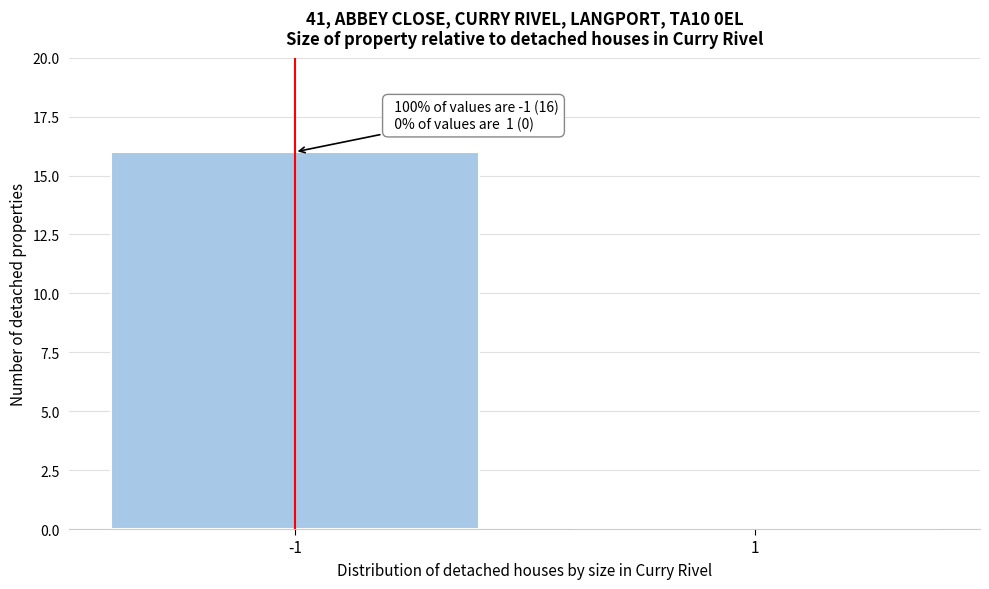

Reading right to left, list all the values displayed in this chart.

1=0	-1=16